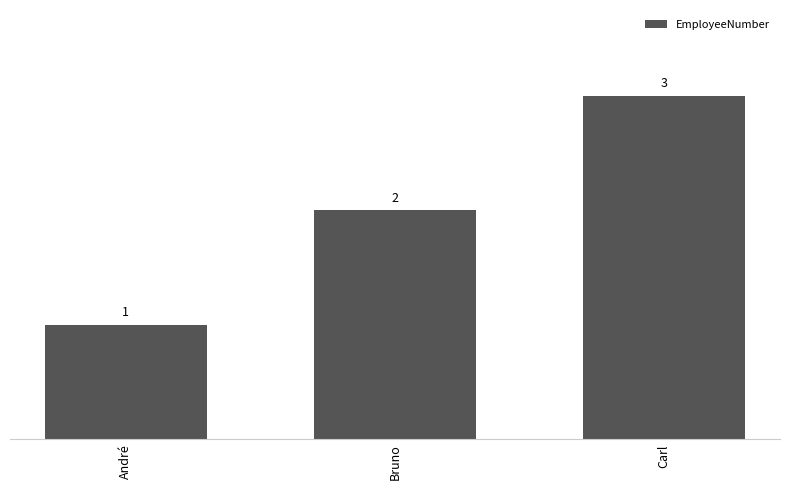

What is the label of the 3rd bar from the left?

Carl